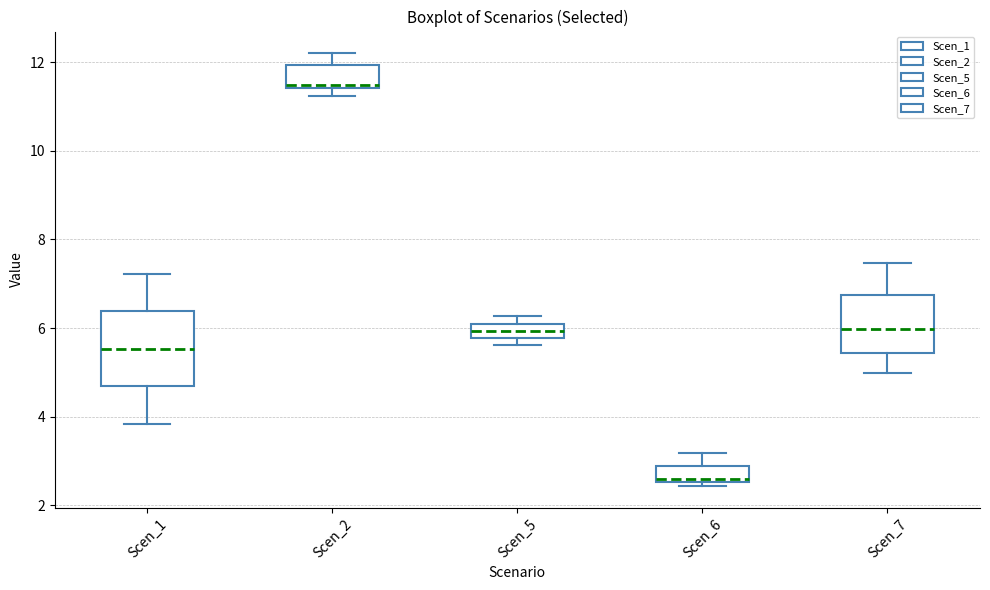

Which box's median line is the highest?

Scen_2